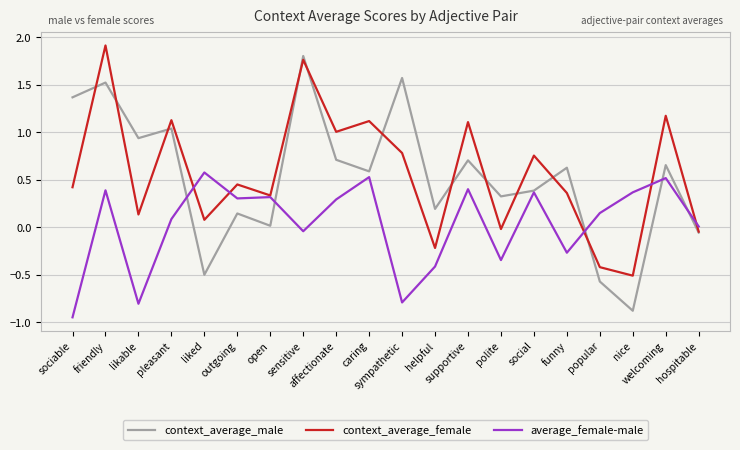

Where is the first local minimum for average_female-male?

likable